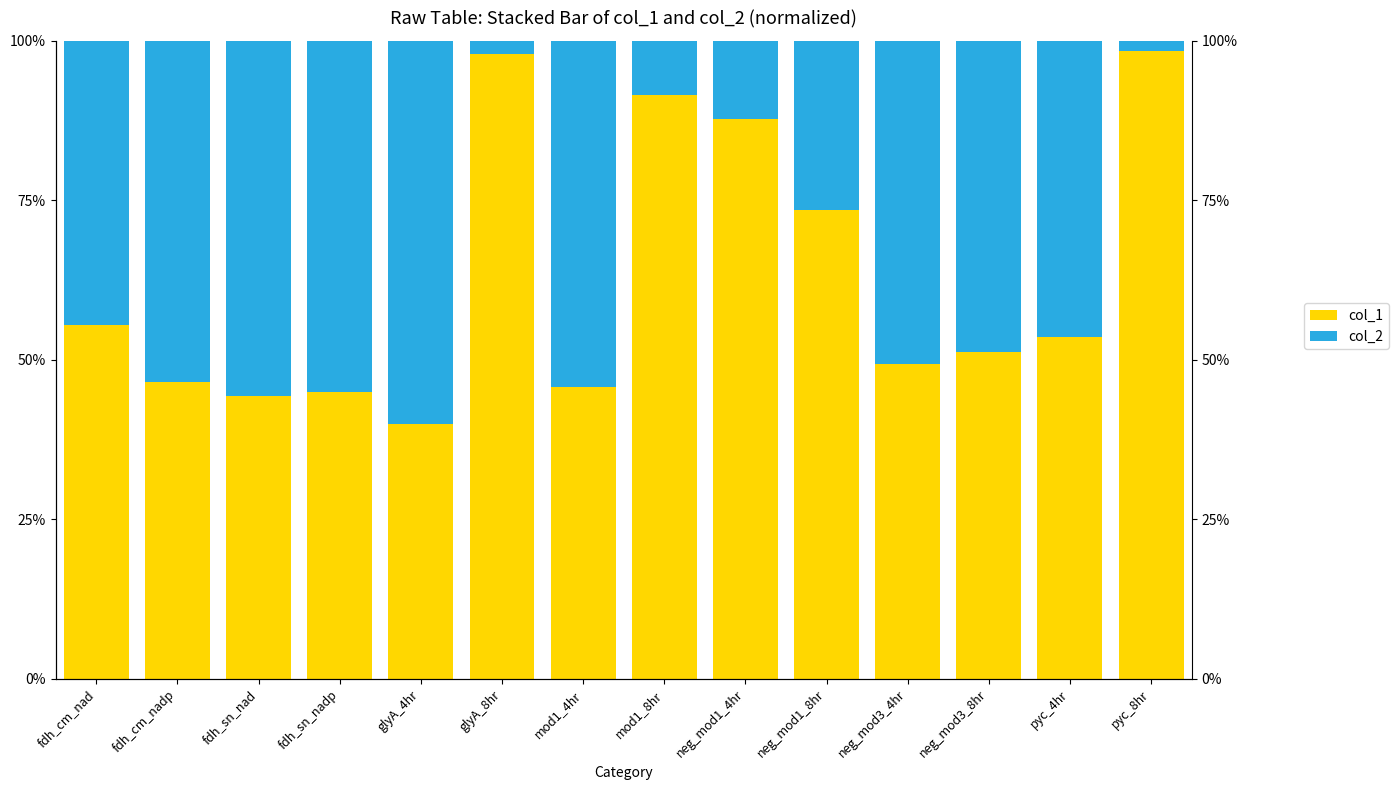

Which series has the largest total across all categories?

col_1